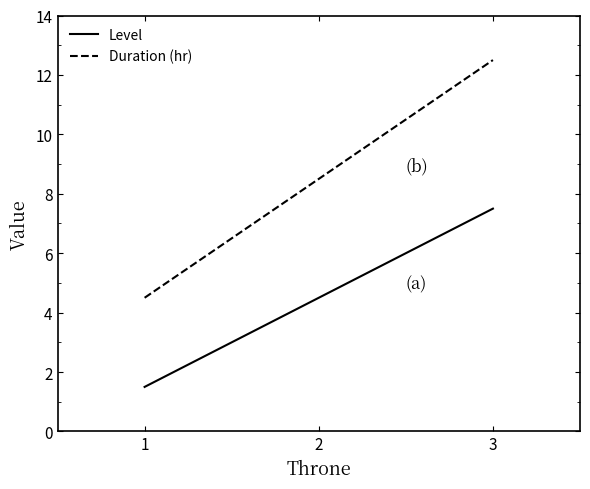

How many lines are shown in the chart?

2